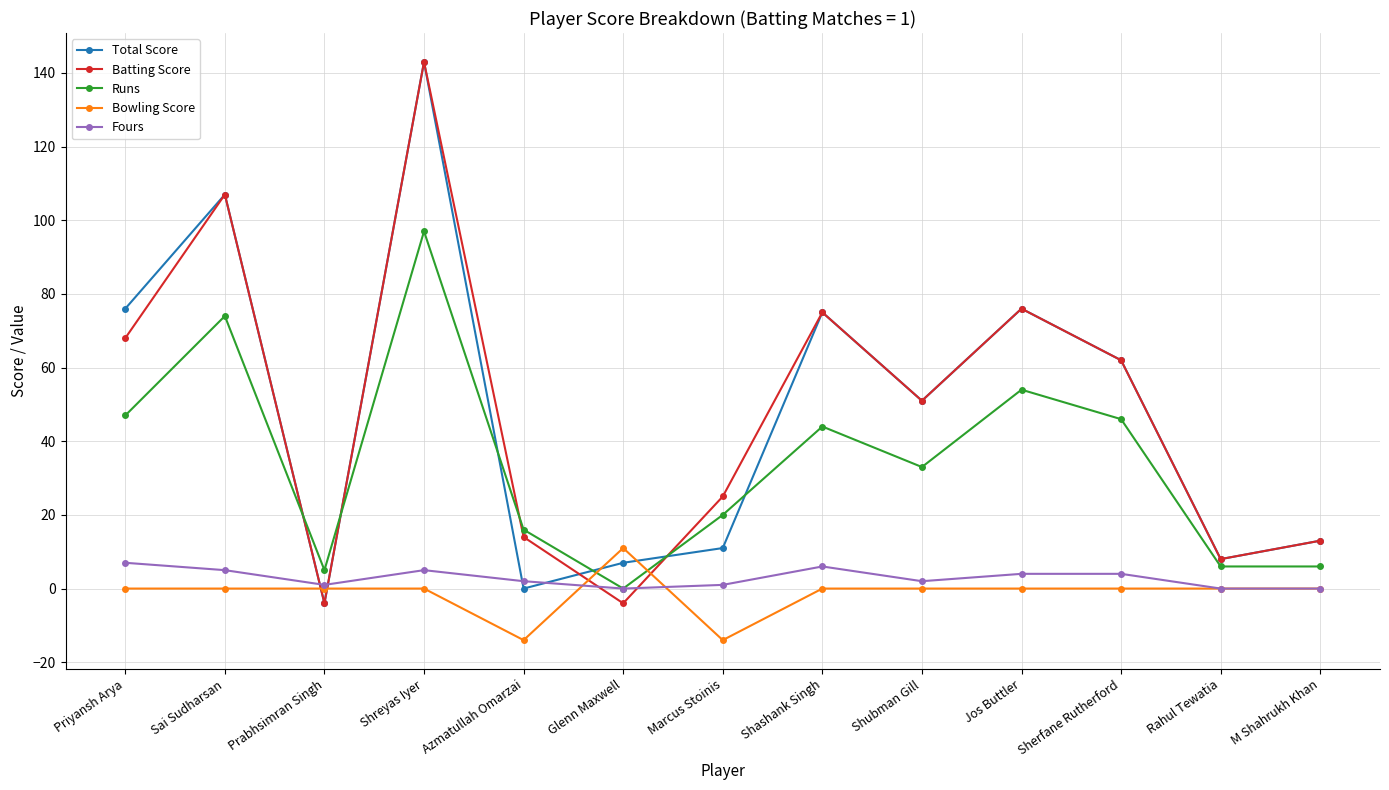

Where do Batting Score and Runs first cross each other?

Sai Sudharsan and Prabhsimran Singh